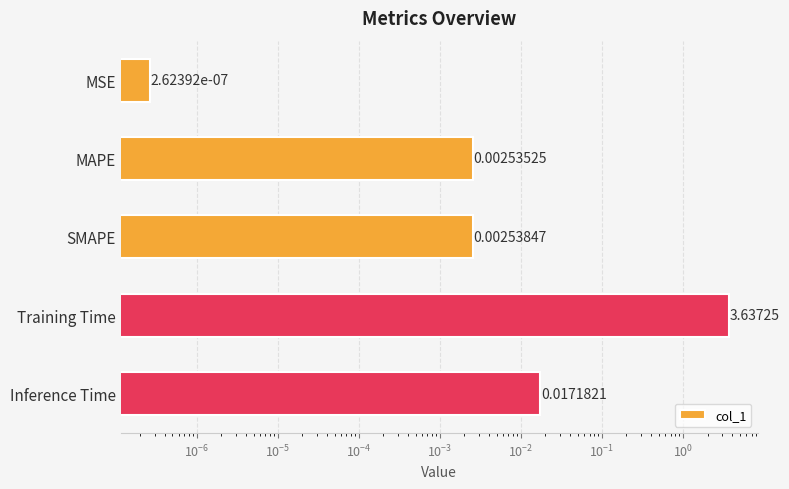

What is the maximum value shown in the chart?

3.6